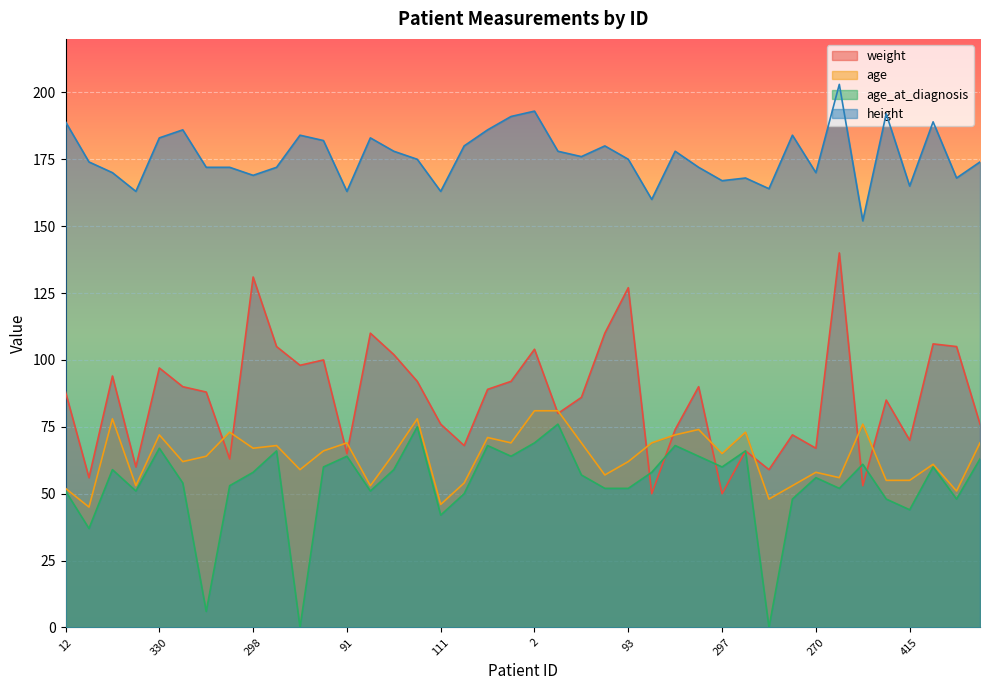

What are all the series names shown in the legend?

weight, age, age_at_diagnosis, height